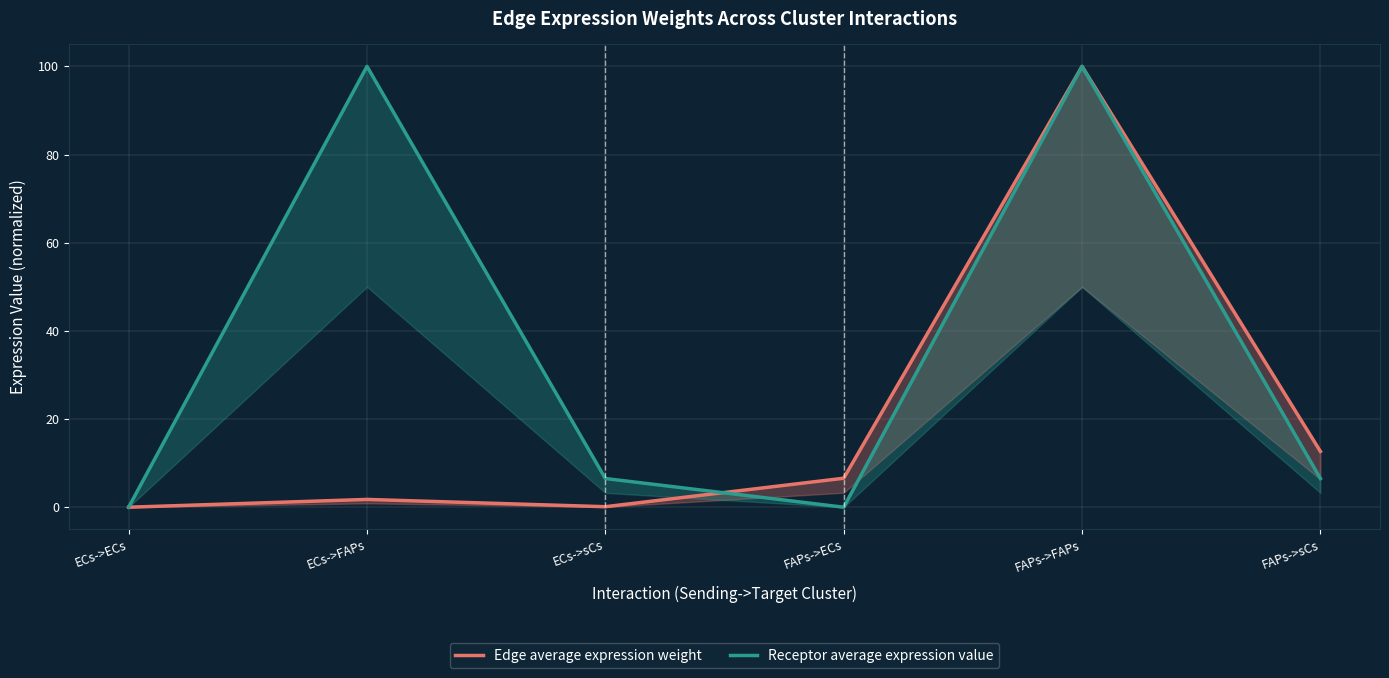

Between ECs->FAPs and FAPs->ECs, which series saw the biggest shift?

Receptor average expression value